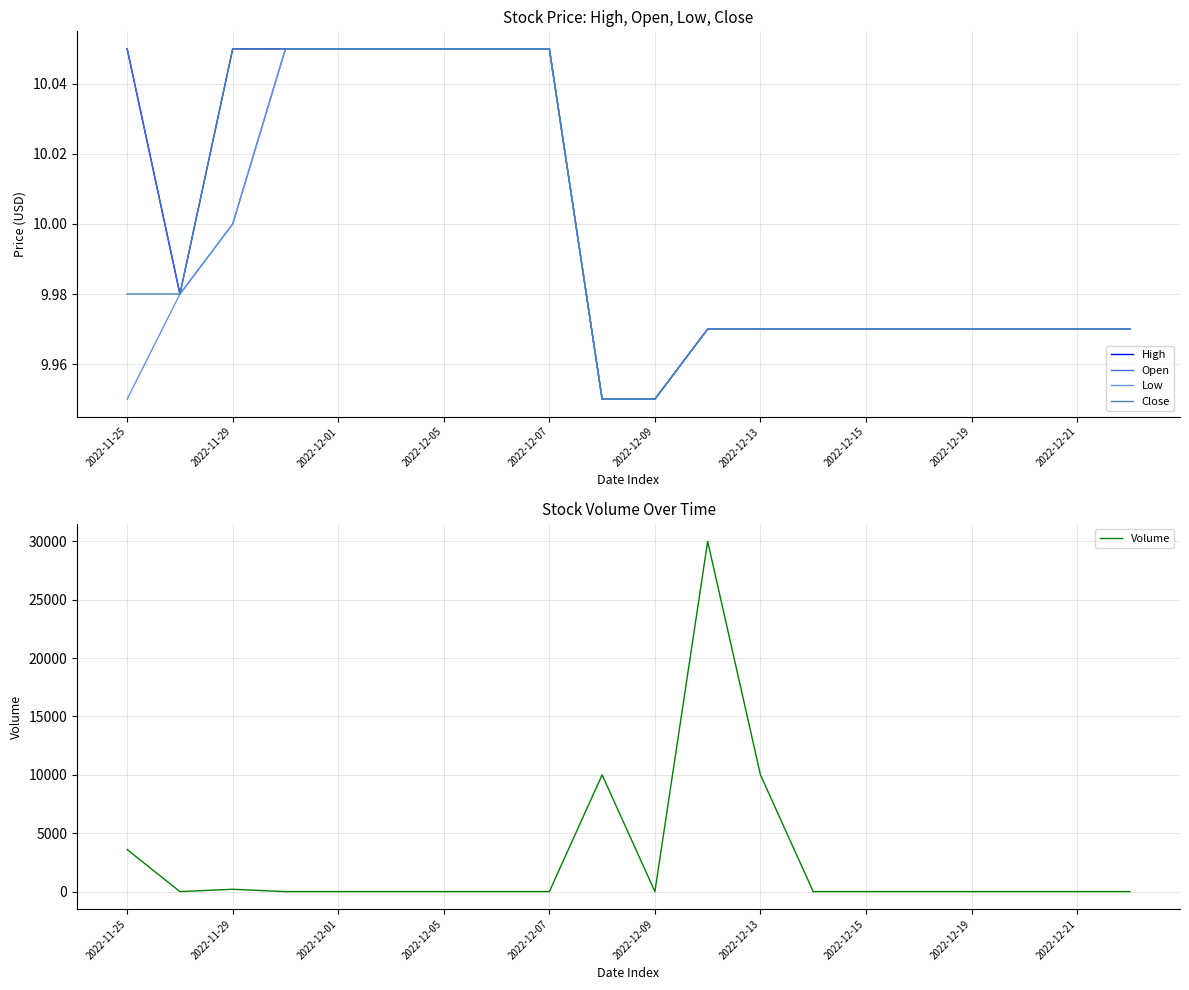

Which series has the largest total across all categories?

Volume